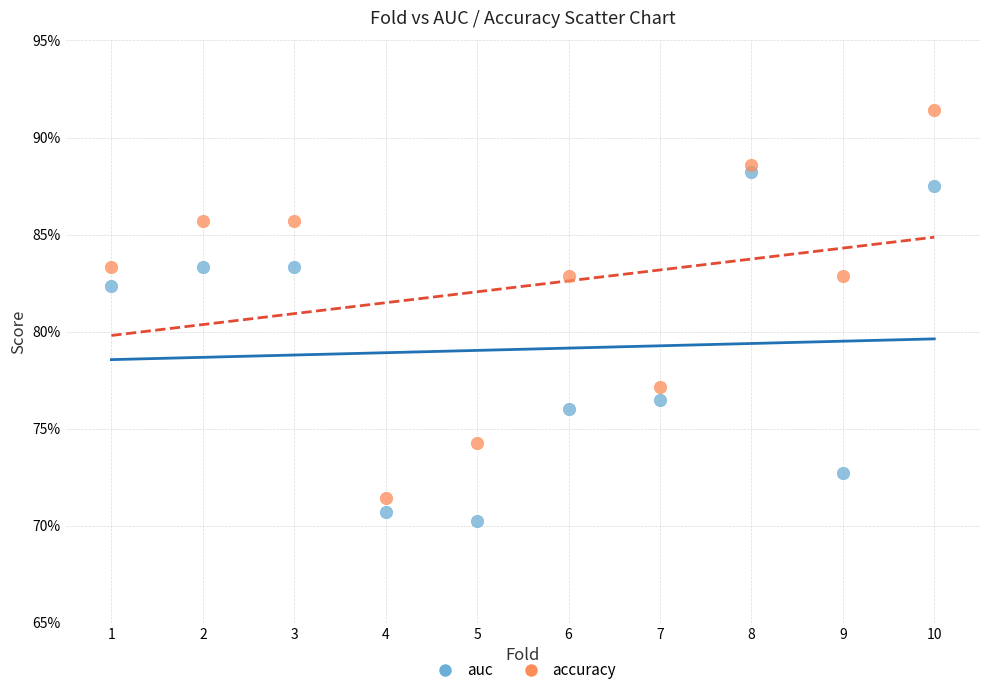

What are all the series names shown in the legend?

auc, accuracy